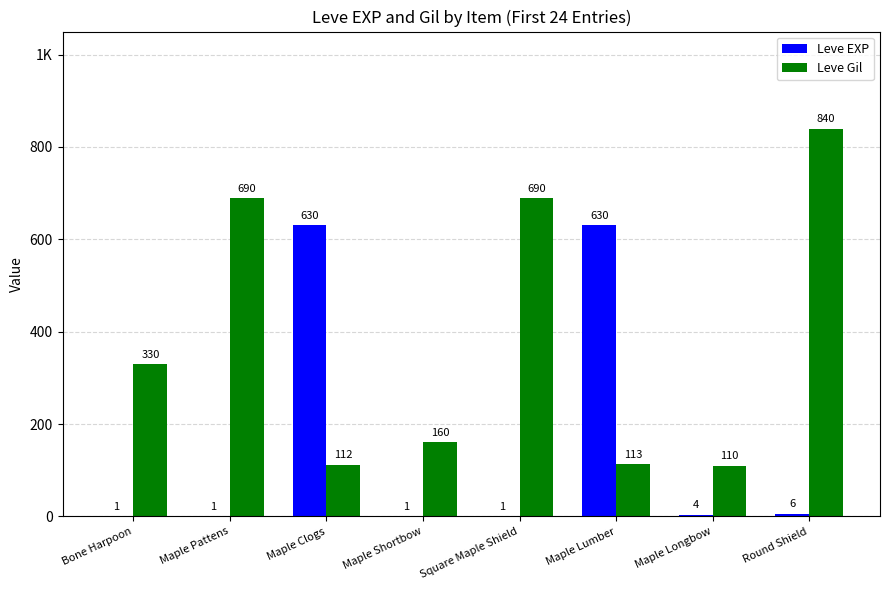

What are all the series names shown in the legend?

Leve EXP, Leve Gil